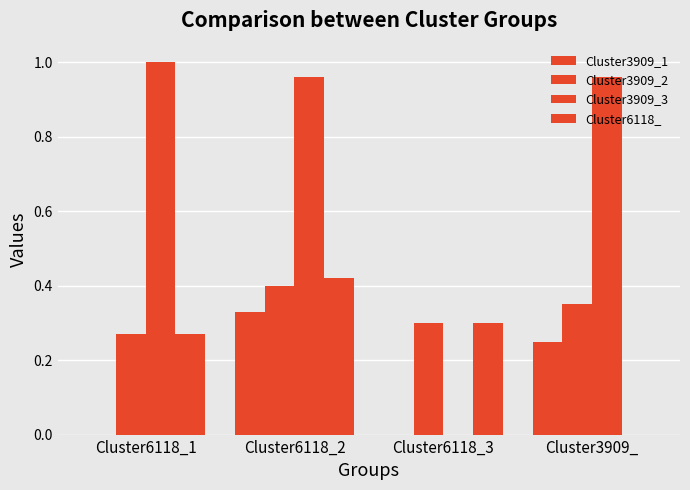

Count the number of categories in the chart.

4